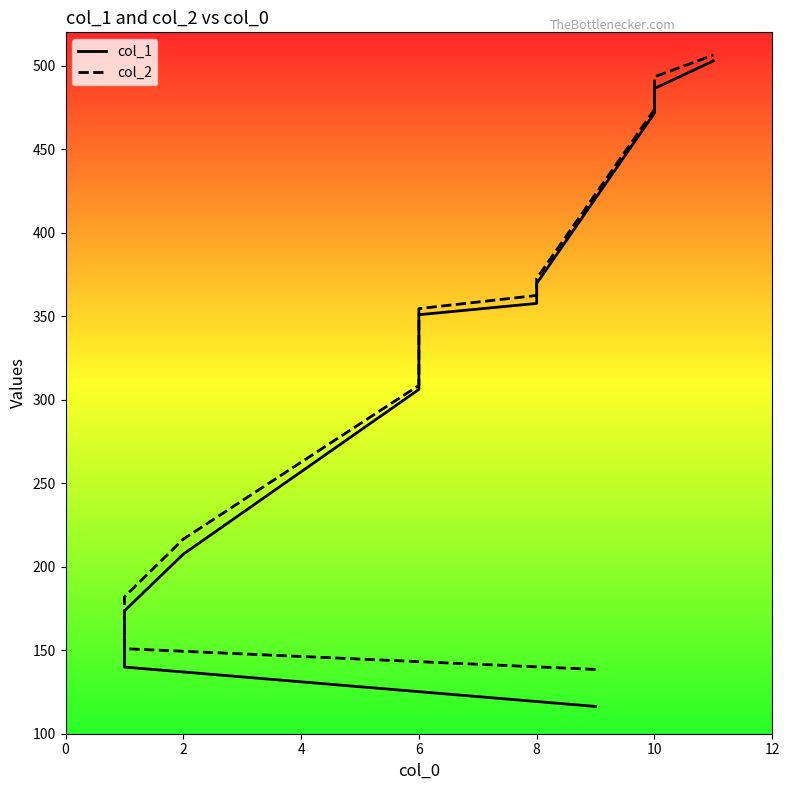

Rank the series at 2 from lowest to highest value.

col_1, col_2